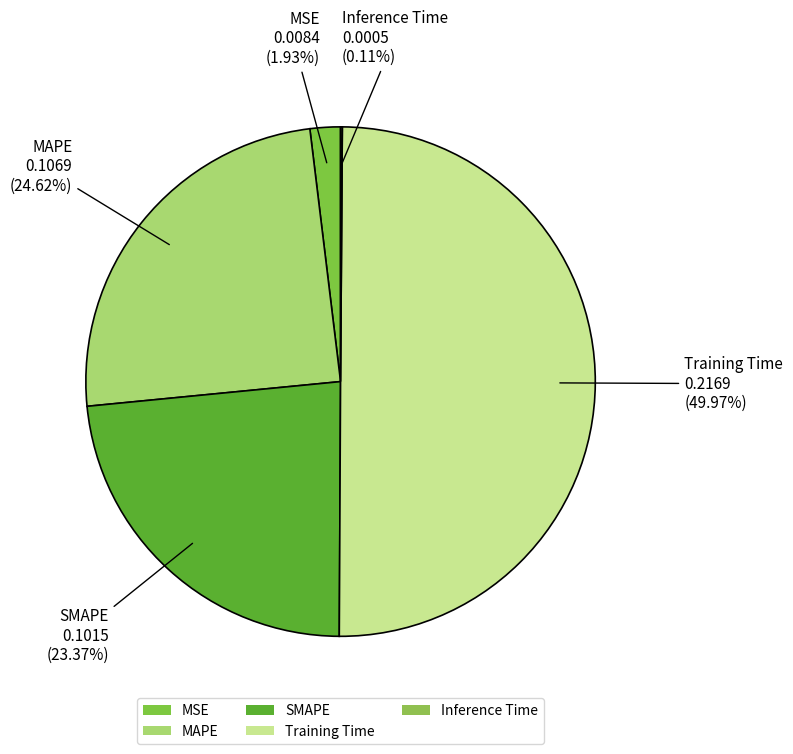

Is MSE the majority of the pie?

No